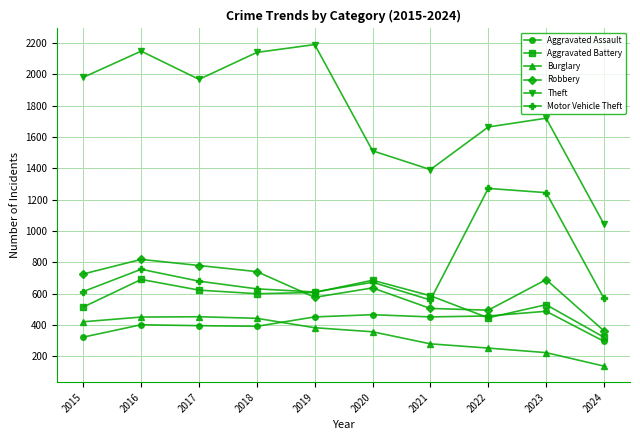

What is the minimum value shown in the chart?

138